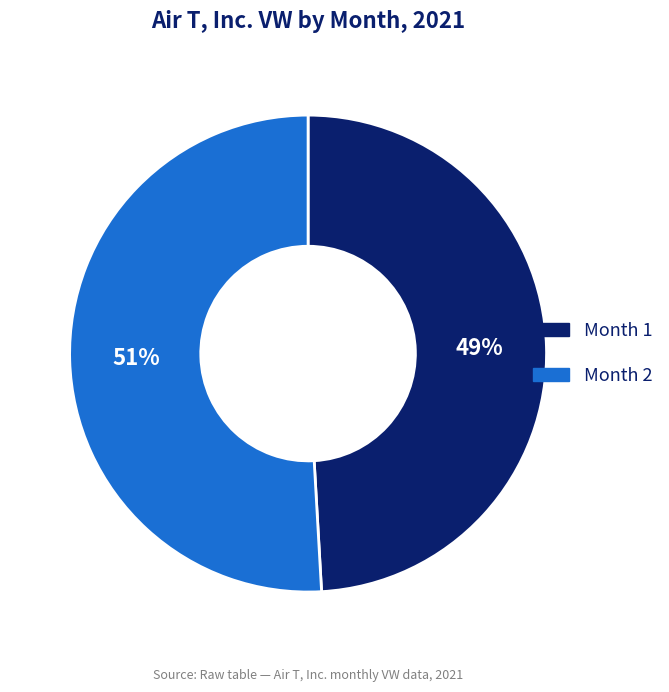

Which category has the biggest portion of the pie?

Month 2